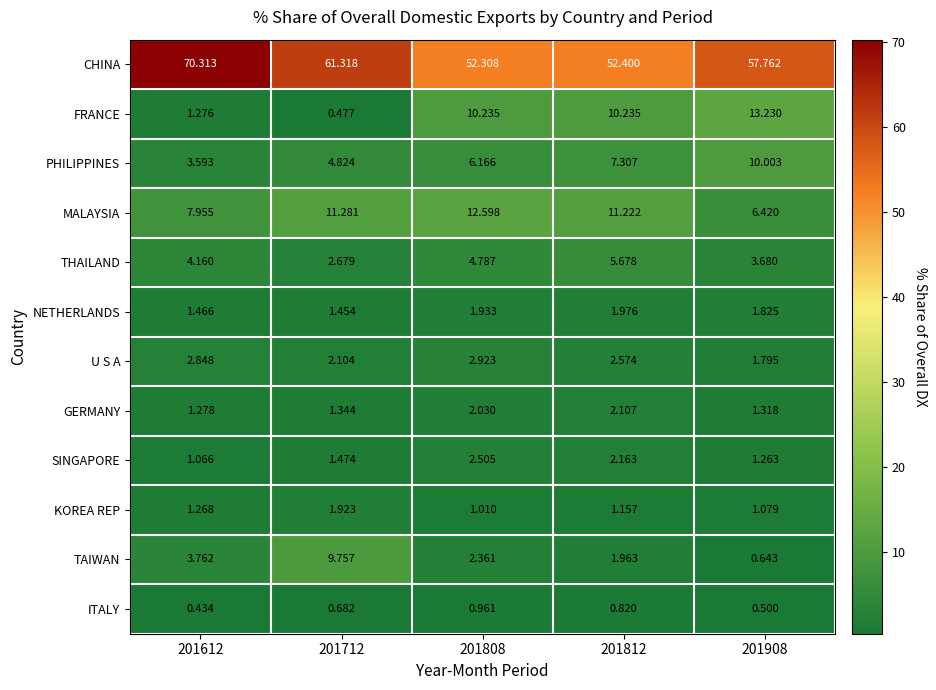

Which series changed the most between 201612 and 201908?

CHINA